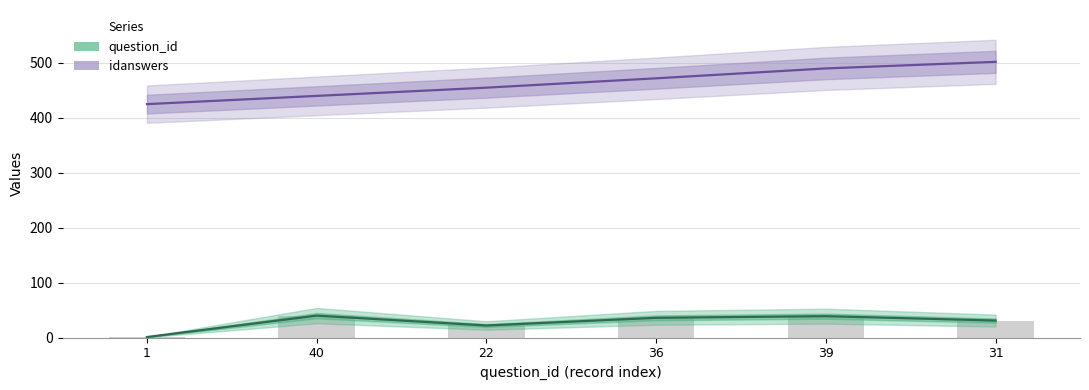

What is the value of the idanswers bar at the 4th from the left?

472